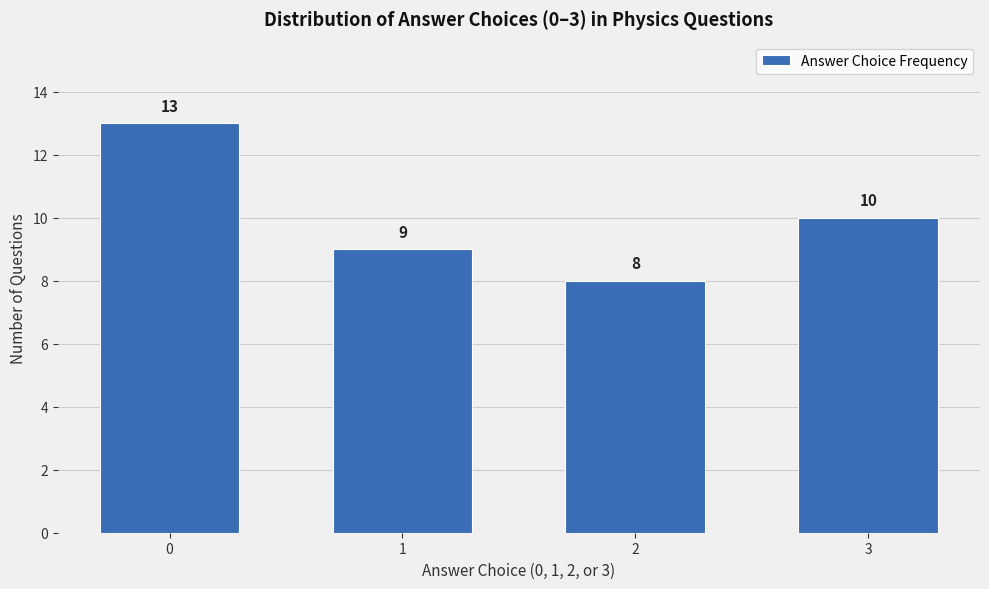

Reading left to right, list all the values displayed in this chart.

0=13	1=9	2=8	3=10